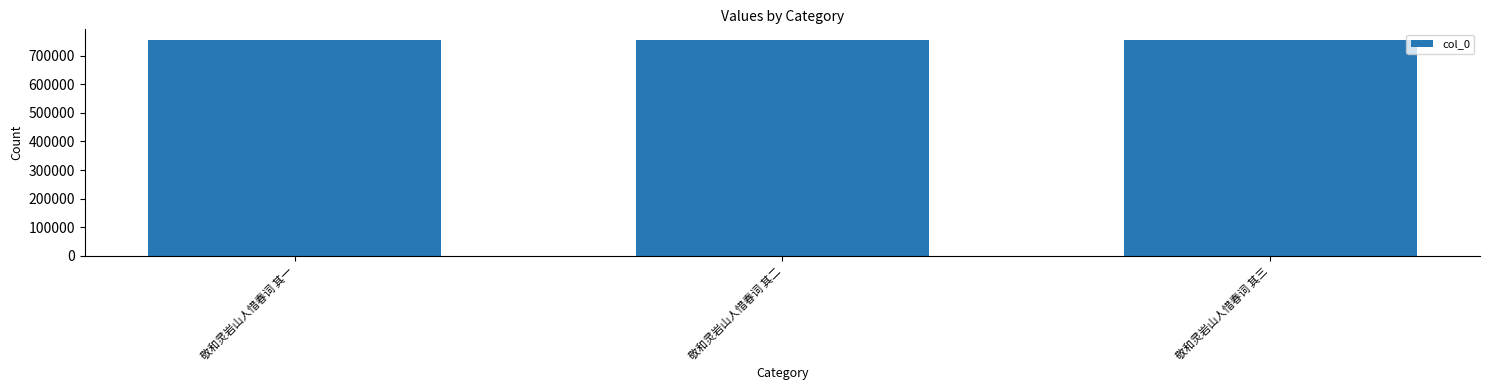

How many values are between 754093 and 754095?

3